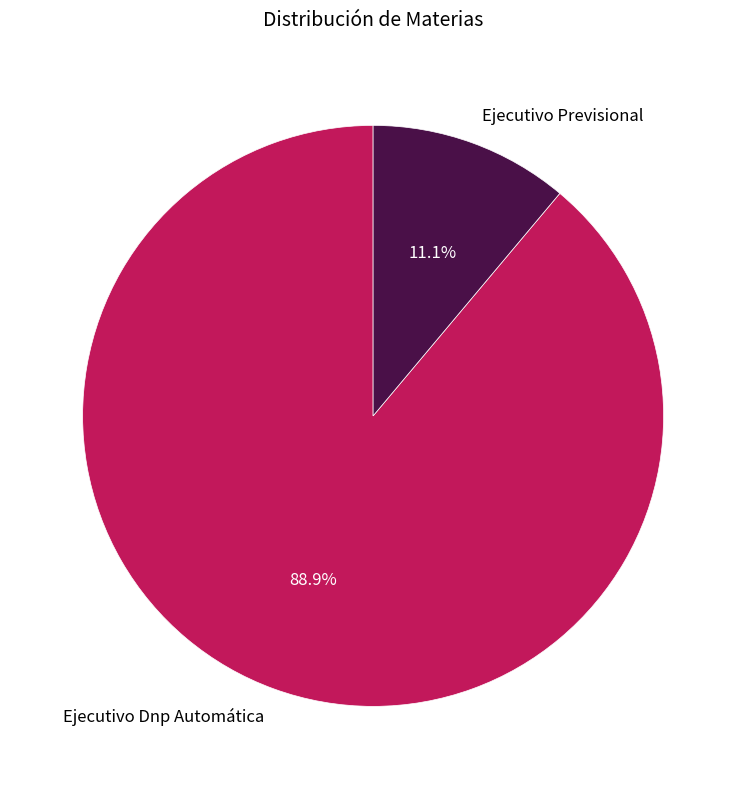

Count the number of slices in the pie.

2